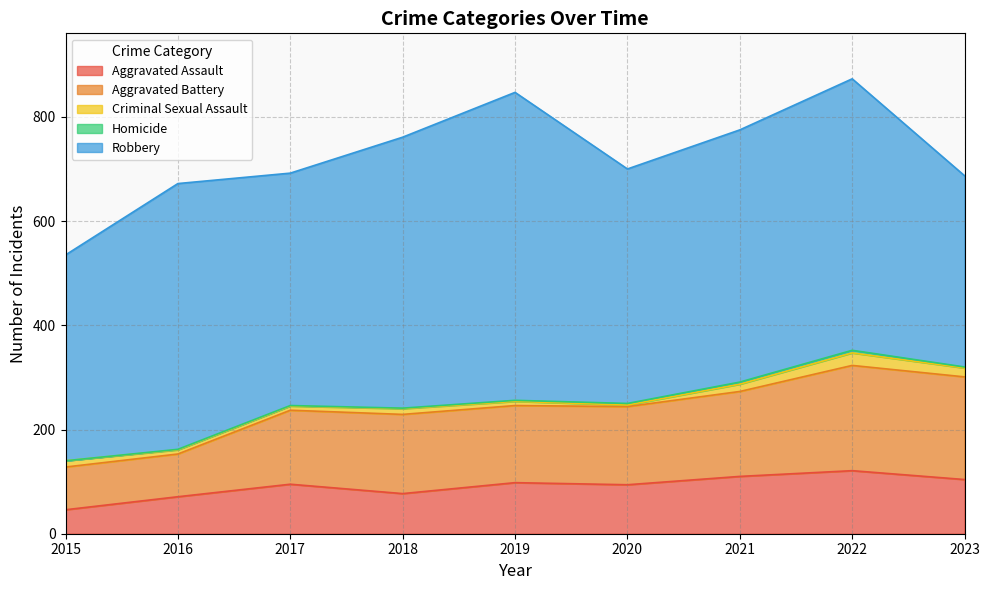

Where is Aggravated Assault nearest to the value 83?

2018